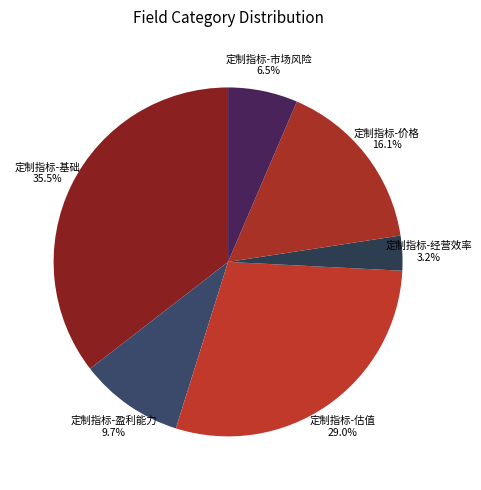

How much of the chart is everything except 定制指标-经营效率?

96.8%